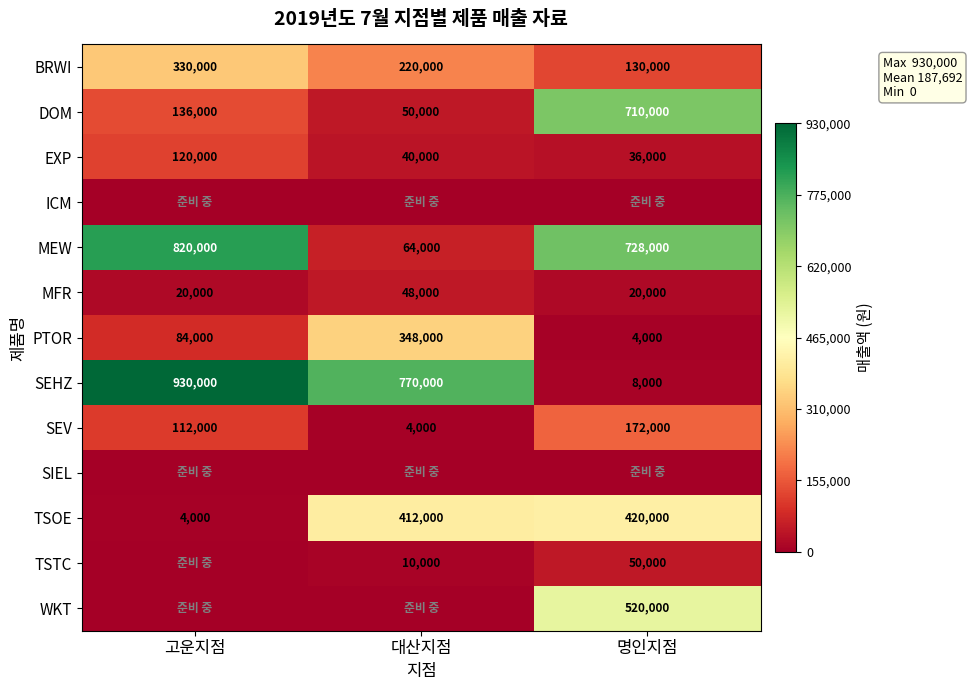

Read the SEHZ value at 고운지점.

930000